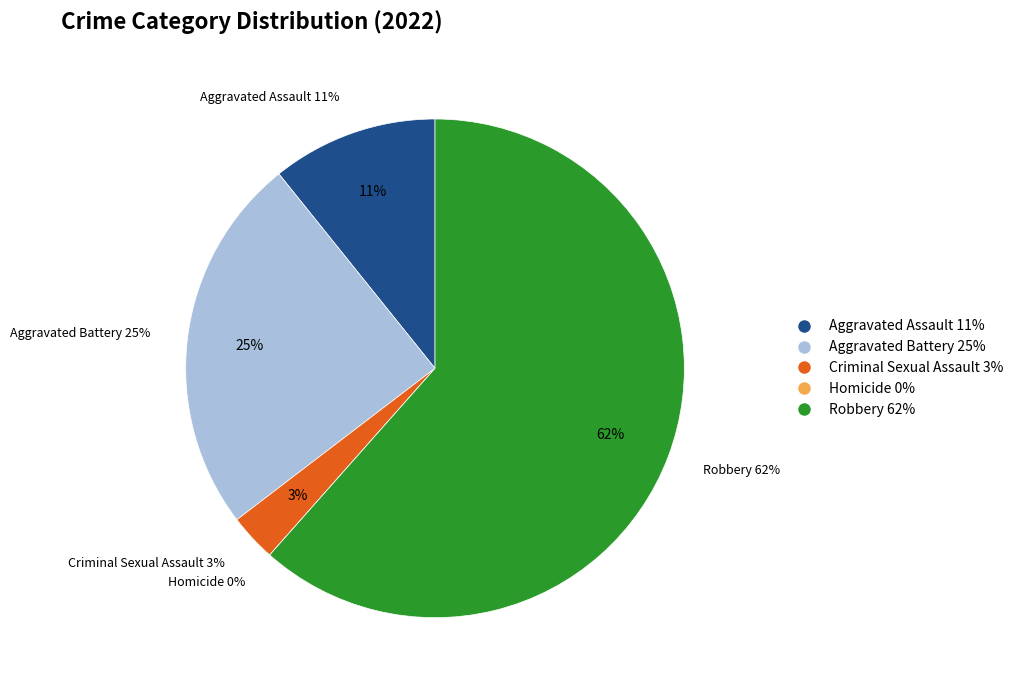

Which category accounts for the majority?

Robbery